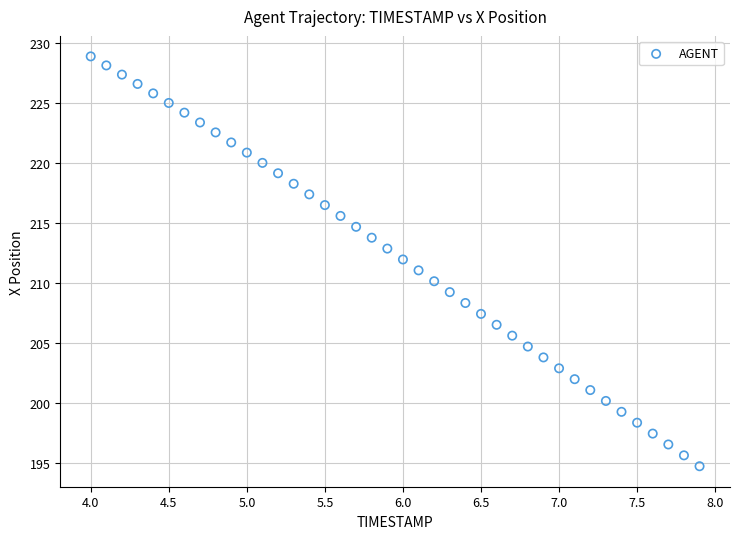

What is the range of Y values (max minus min)?

34.1